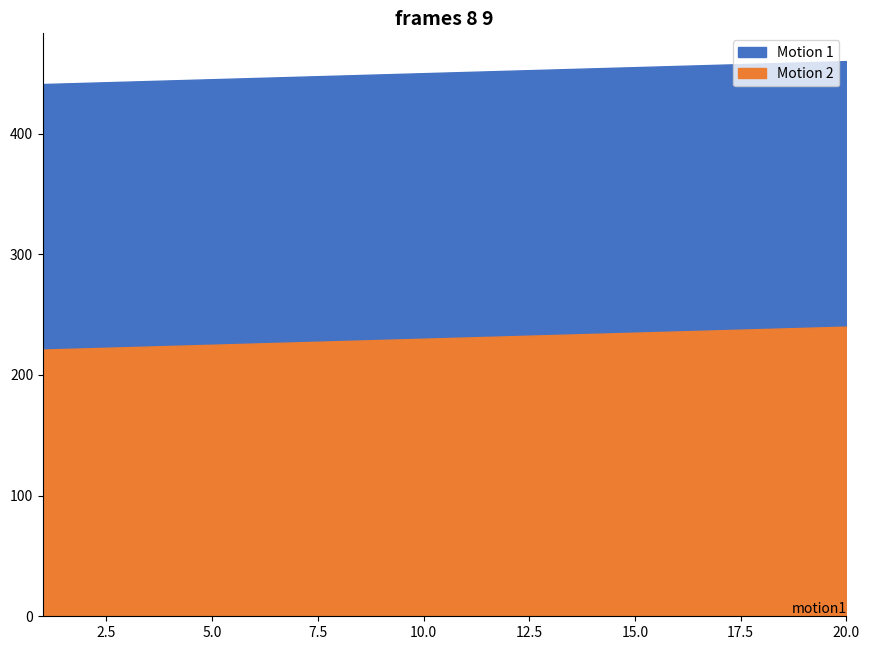

Does the chart have visible grid lines?

No